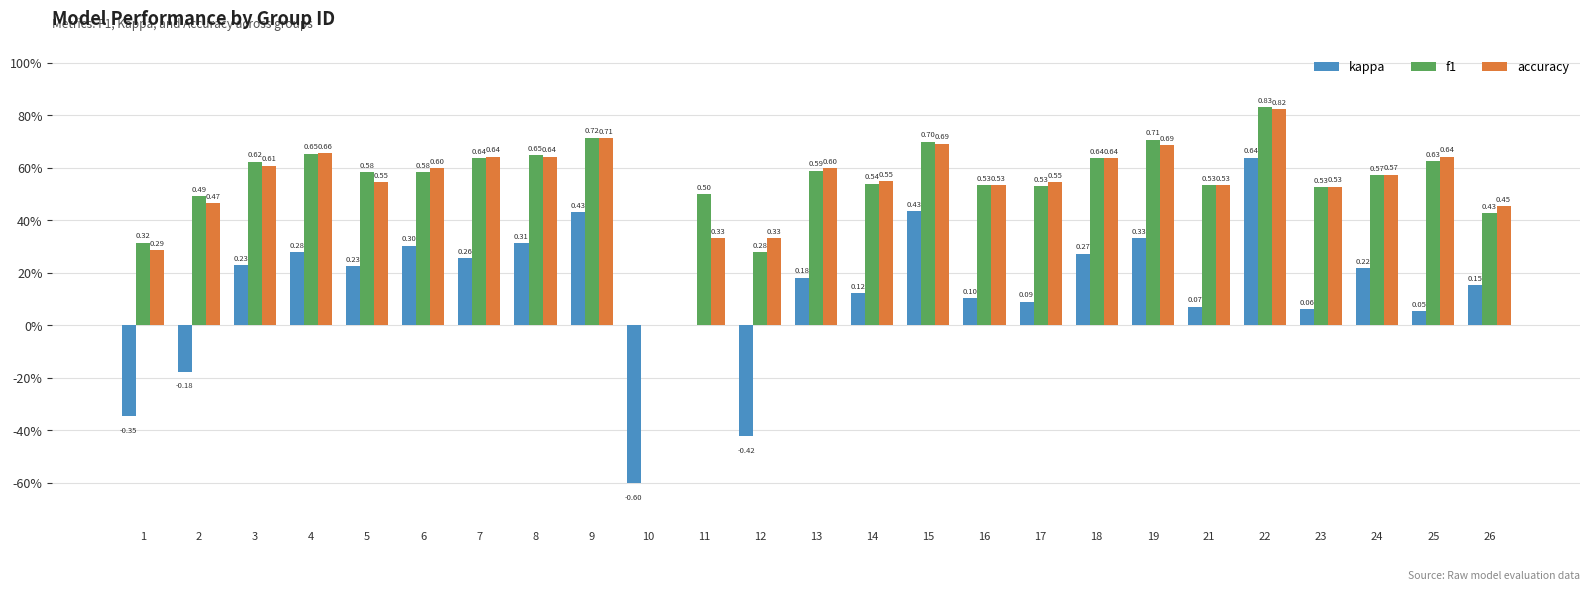

What is the greatest value displayed?

0.8